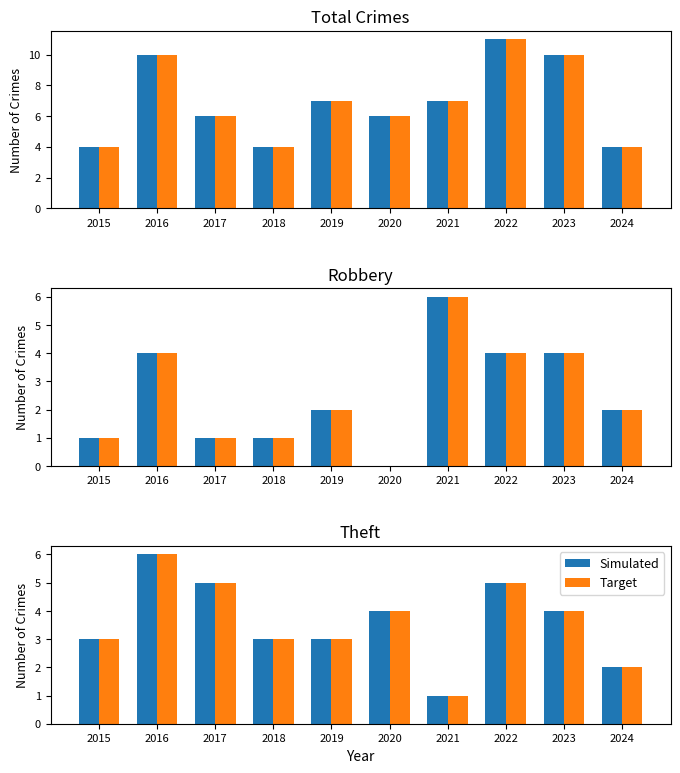

What is the highest value of the Target series?

6